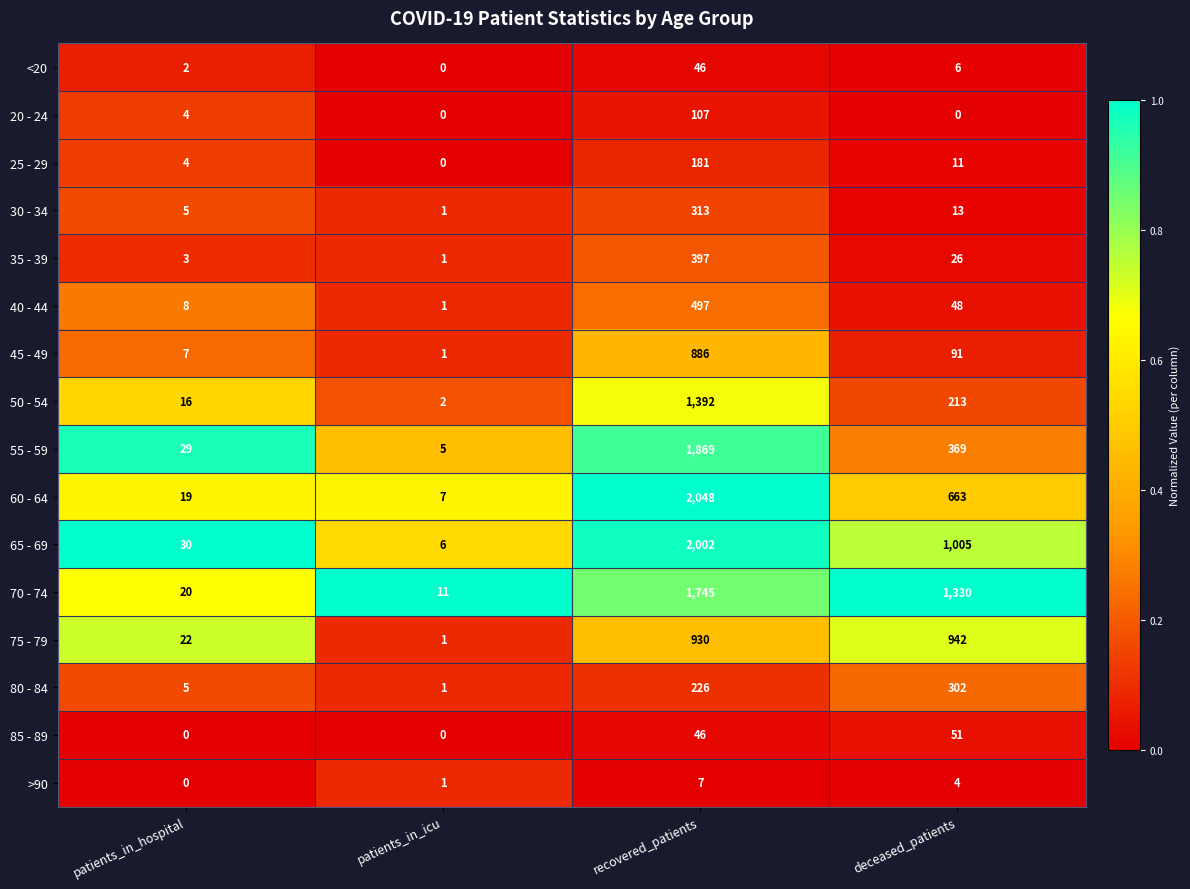

Is the value of 25 - 29 at patients_in_icu greater than the value of <20 at deceased_patients?

No